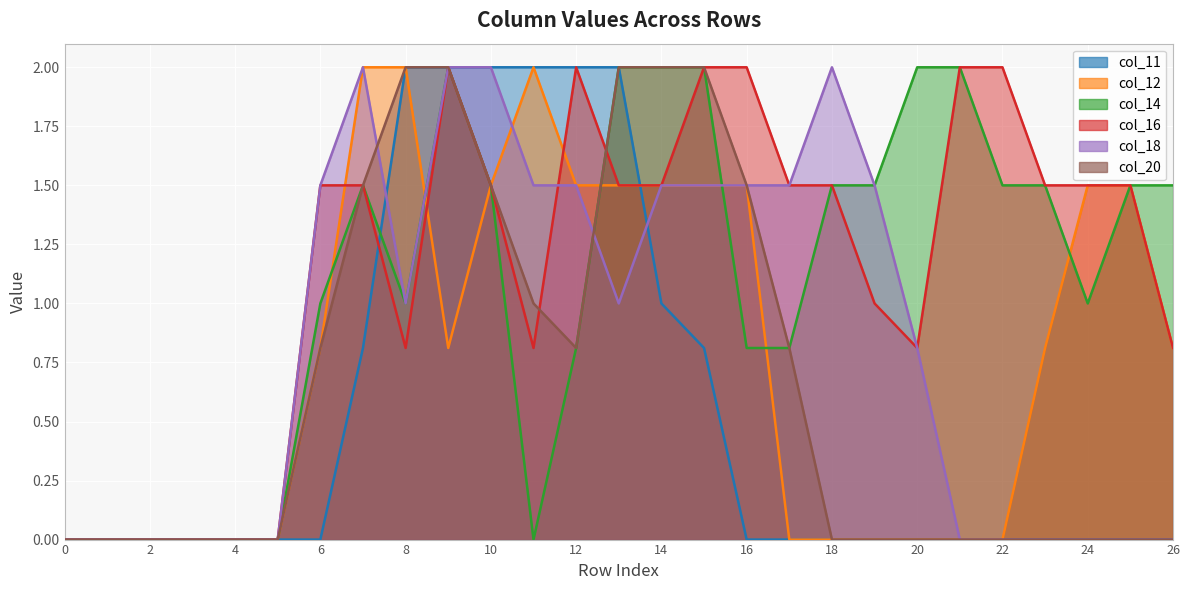

What is the difference between the maximum and minimum values in the col_16 series?

2.0